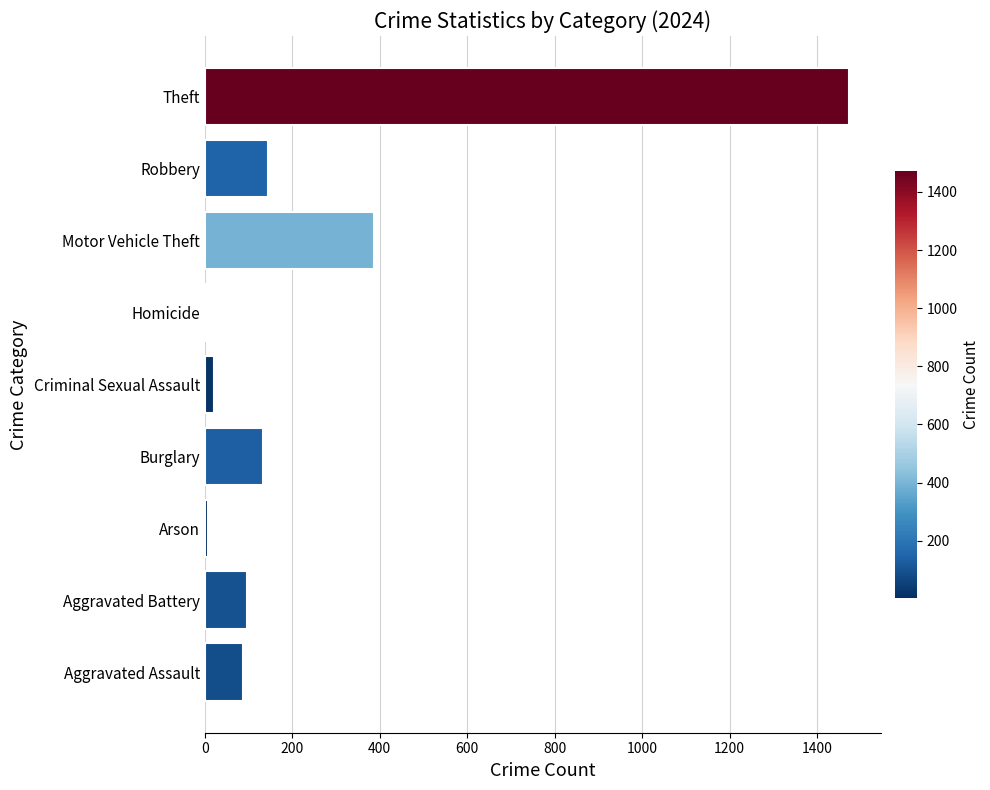

Count the number of categories in the chart.

9